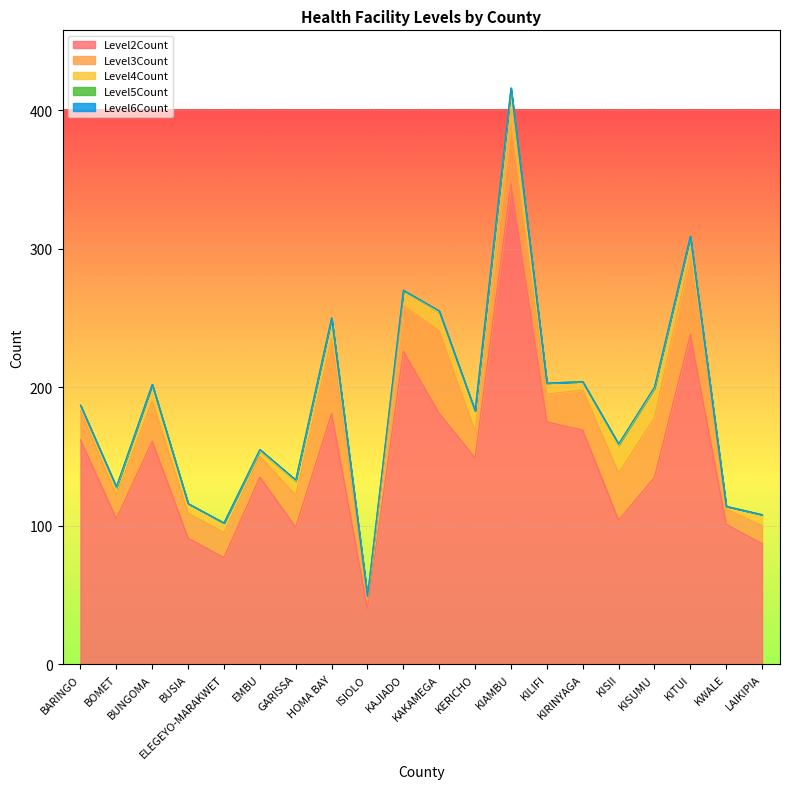

What is the difference between the Level2Count values at BARINGO and KIAMBU?

185